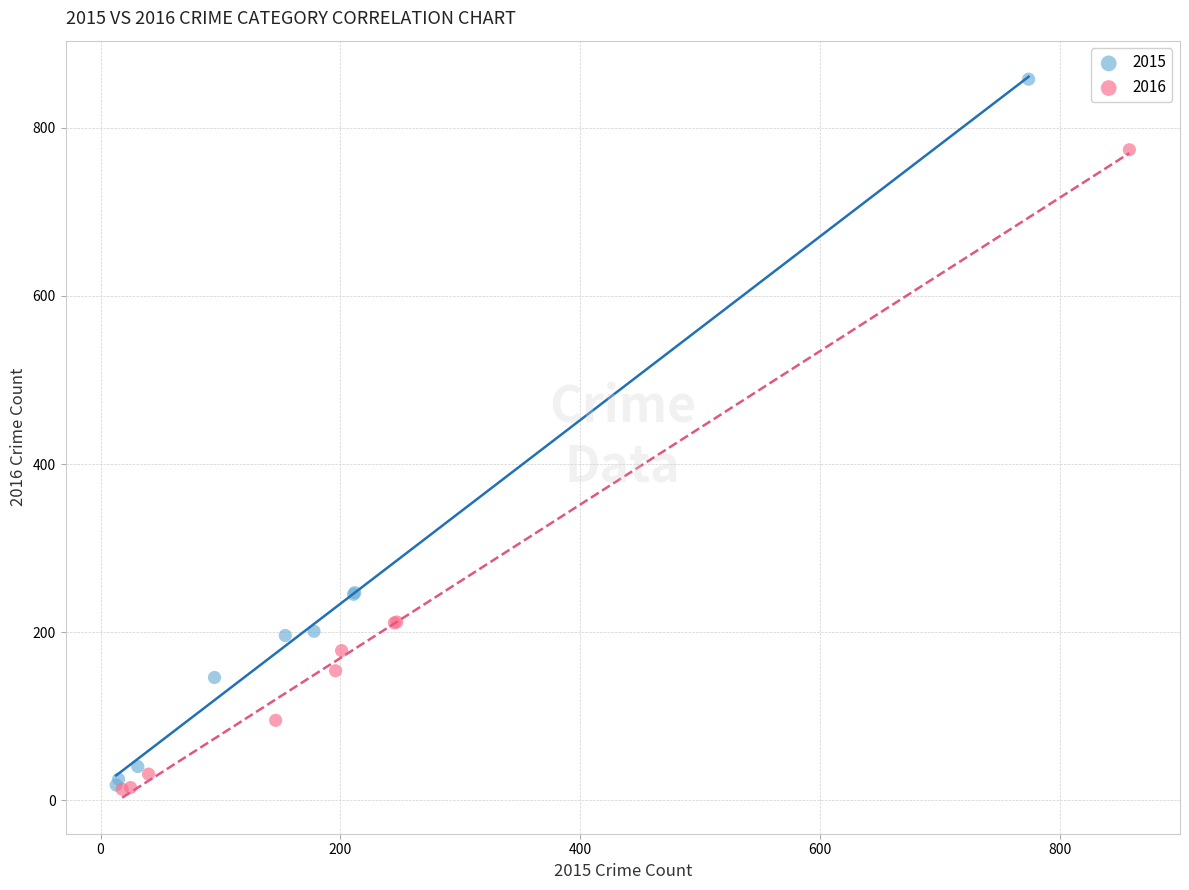

Which series has the widest spread of Y values?

2015